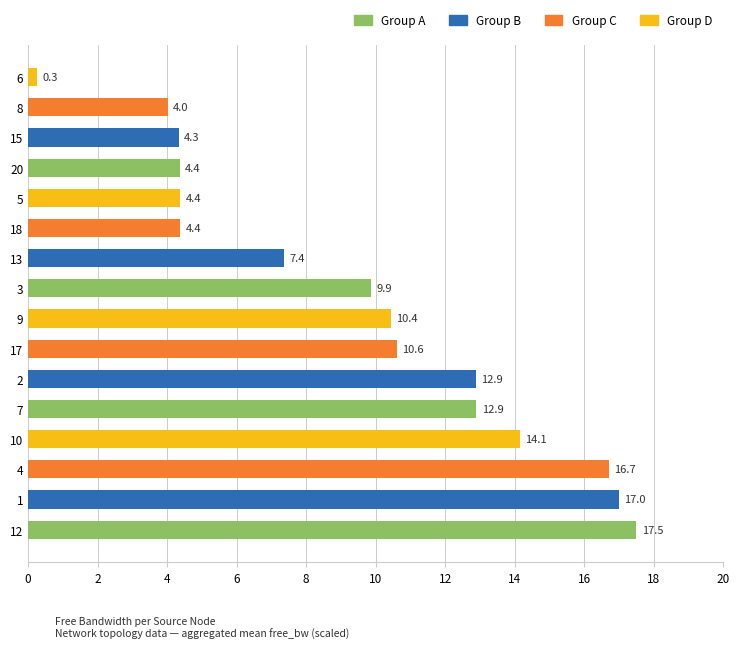

The chart shows a value of 1.4 at 8. True or false?

False